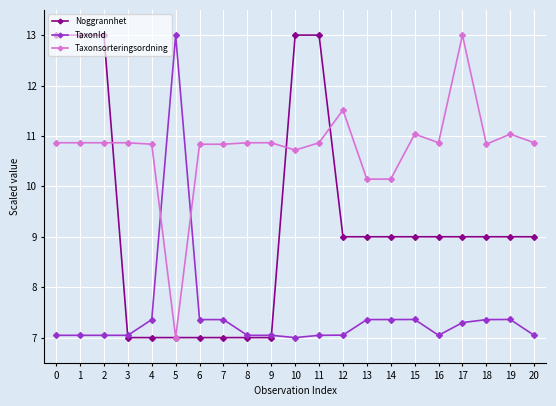

What is the difference between the second highest and minimum values in the Noggrannhet series?

6.0